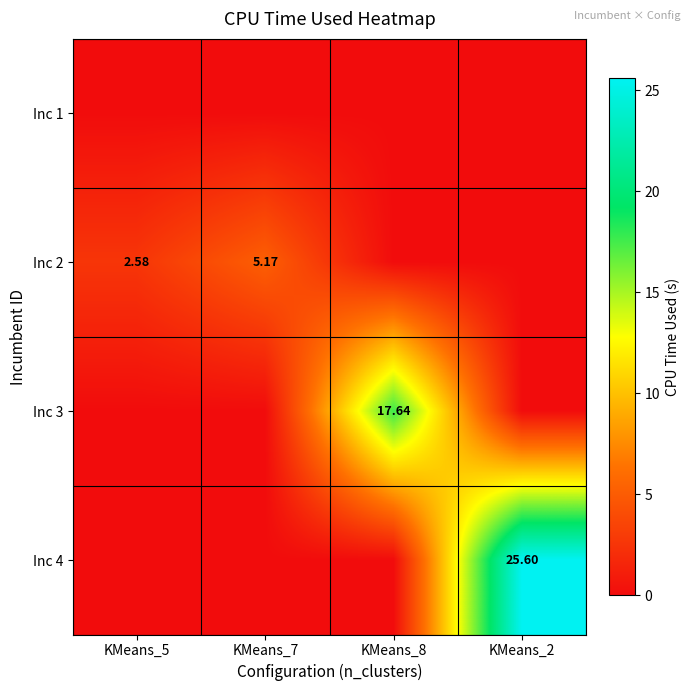

Which category has the highest value in the Inc 1 series?

KMeans_5